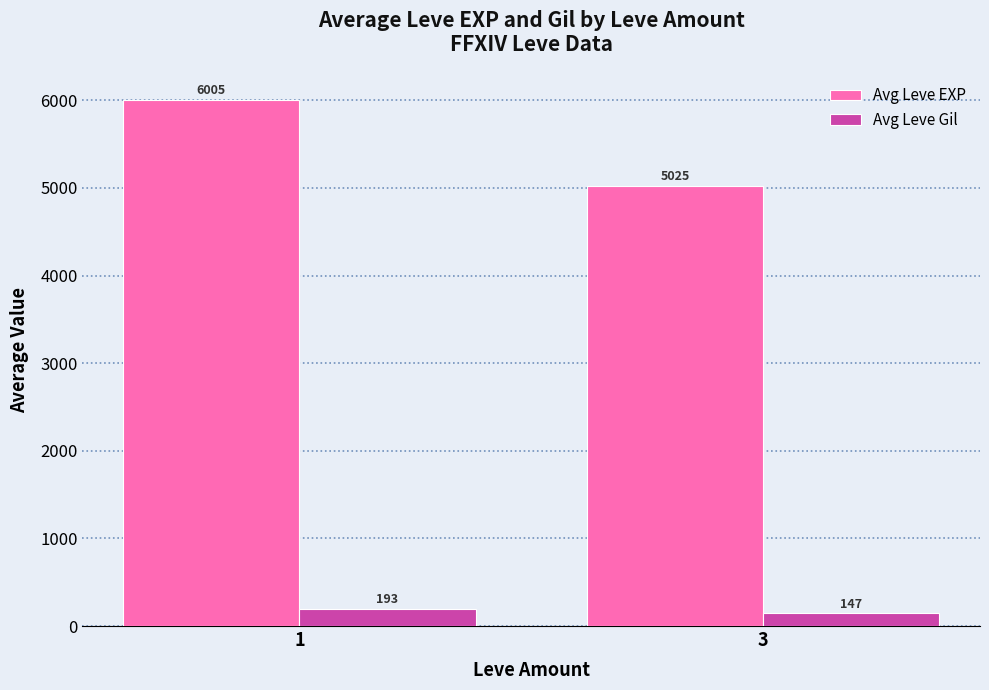

Which series has the widest spread of values?

Avg Leve EXP